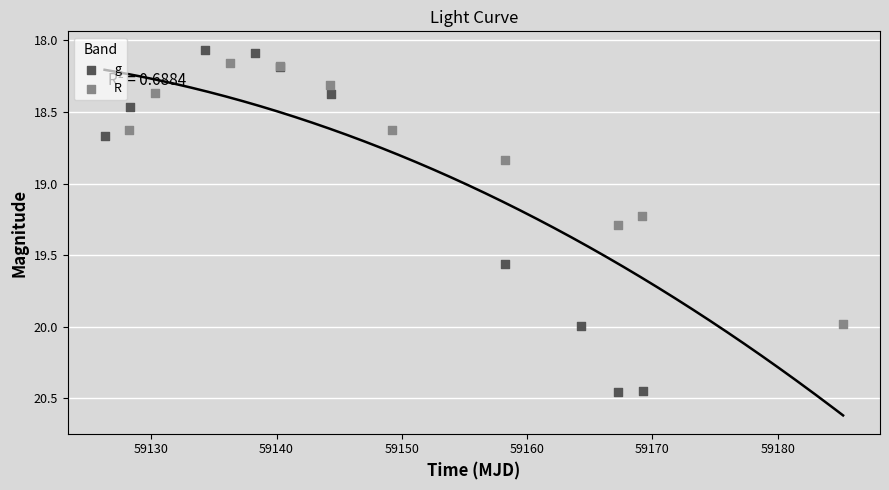

Which series reaches the minimum Y coordinate?

g